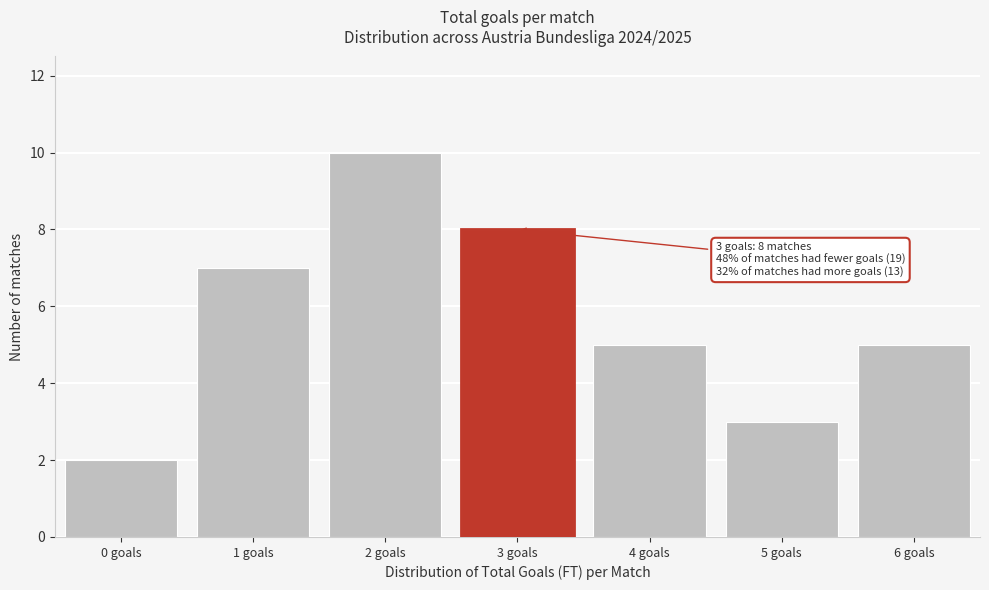

Reading left to right, transcribe all the data shown in this chart.

2	7	10	8	5	3	5